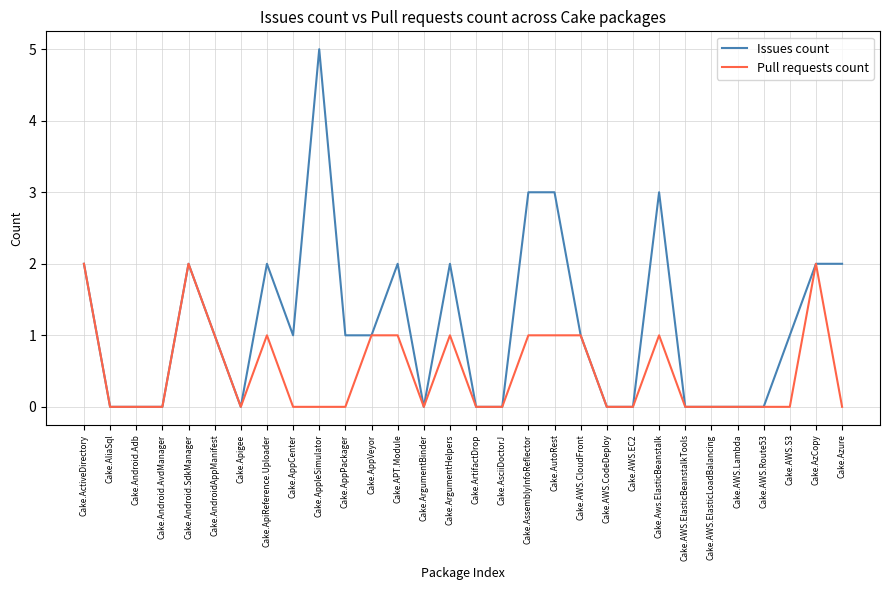

Which series has the largest total across all categories?

Issues count